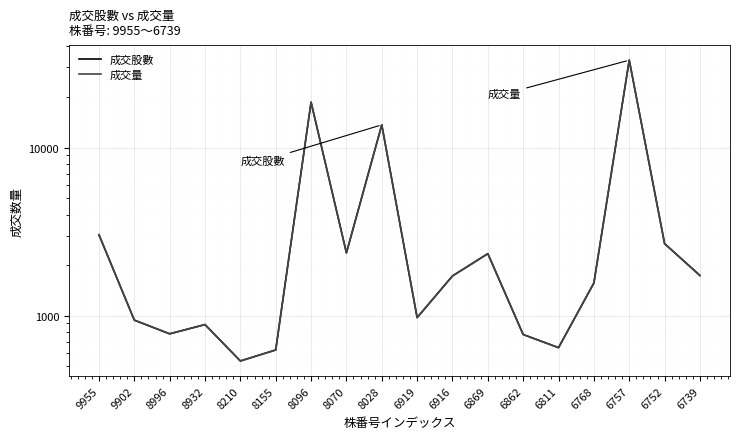

What is the average value of the 成交股數 series?

4832.6